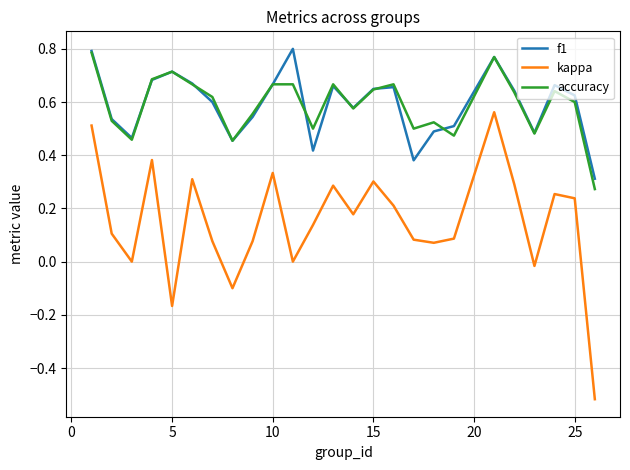

Which series has the largest range (max minus min)?

kappa